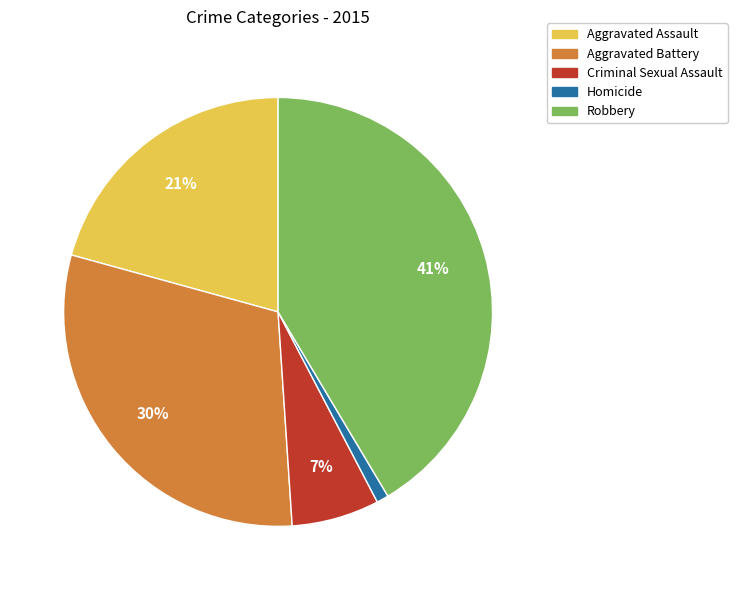

To the nearest percent, what percentage of the pie is Aggravated Battery?

30%